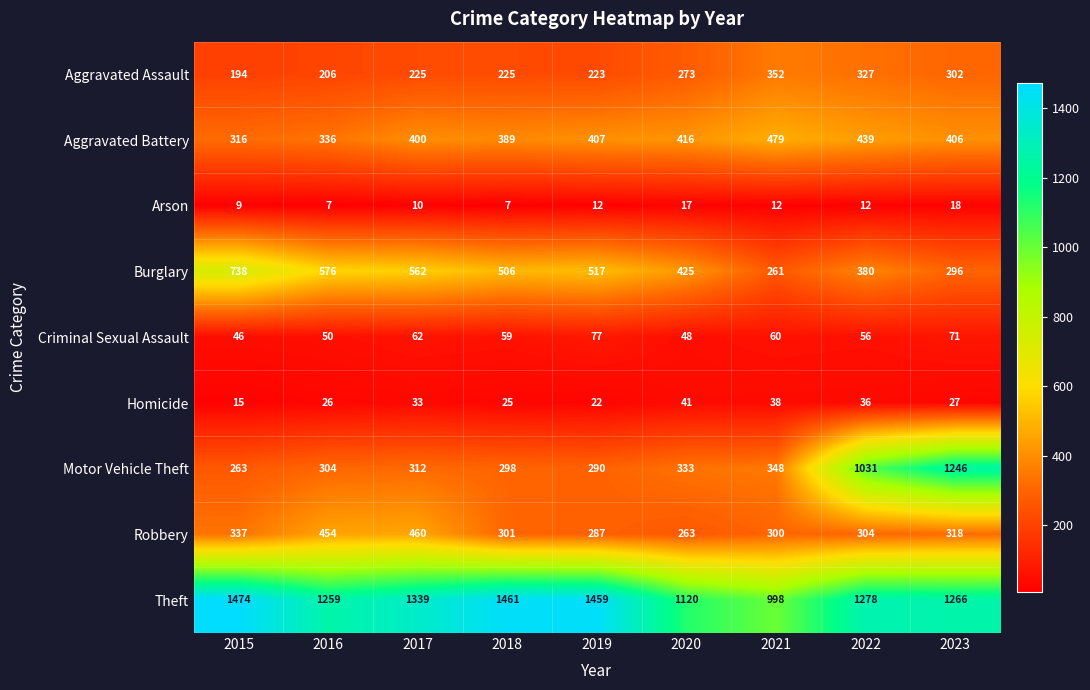

What is the greatest value displayed?

1474